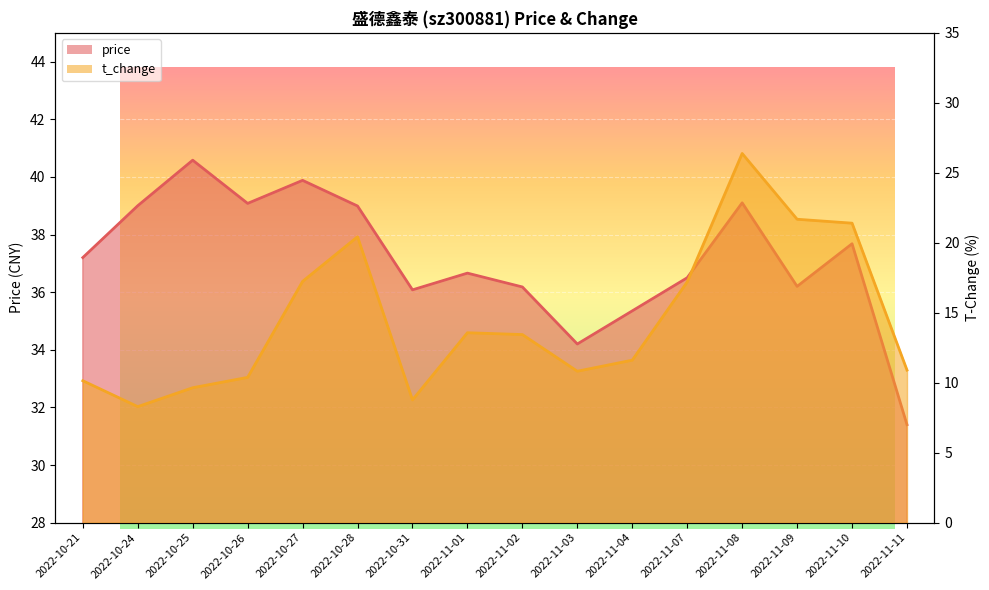

Rank the series by their maximum value, from highest to lowest.

price, t_change